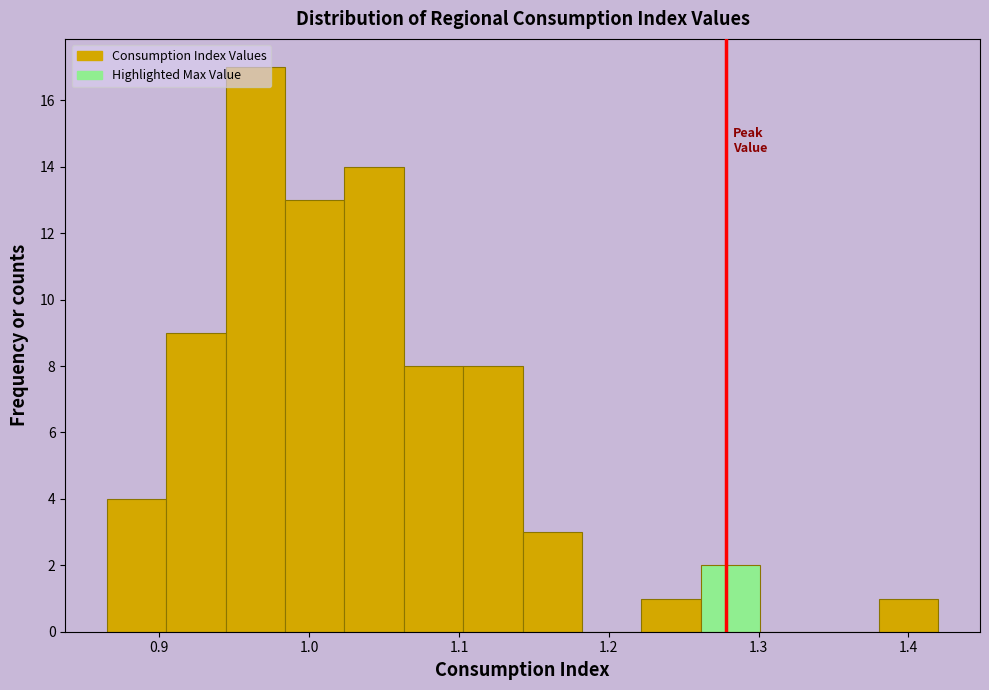

Read against the x-axis, roughly where is the centre of the tallest bar?

0.96